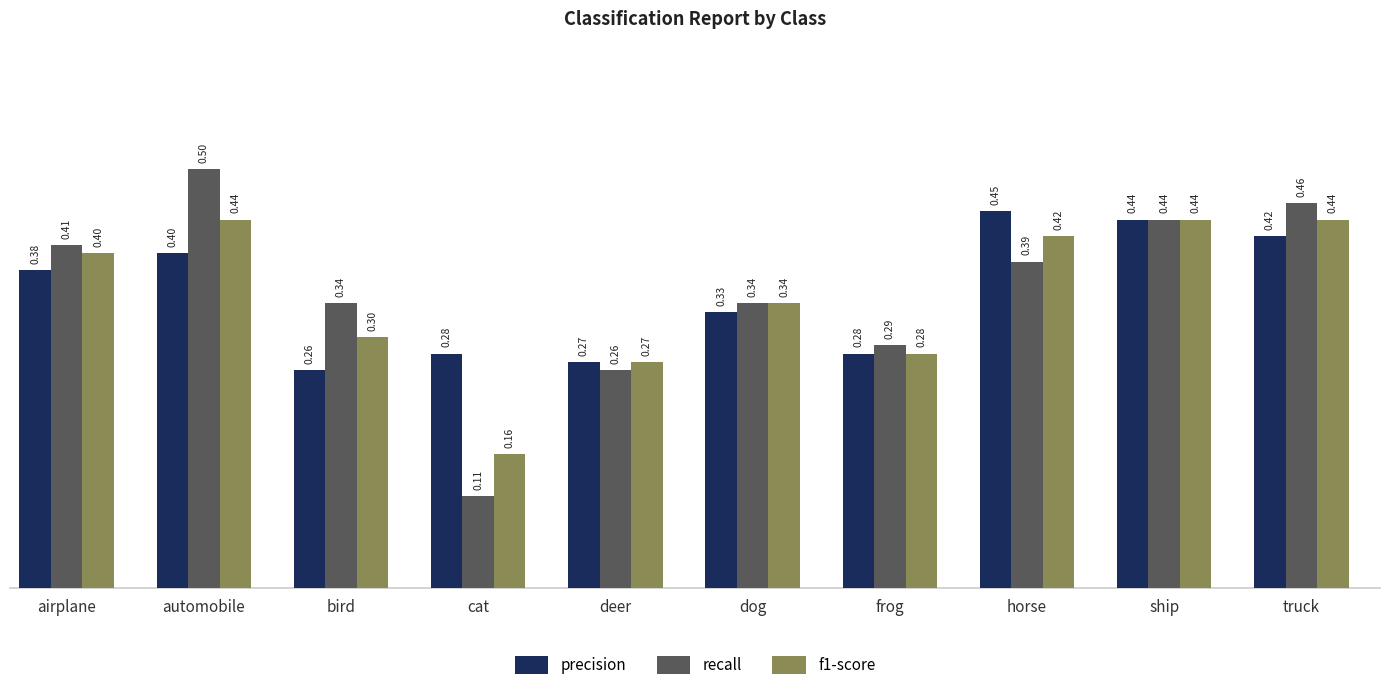

What is the difference between the maximum and minimum values in the f1-score series?

0.3